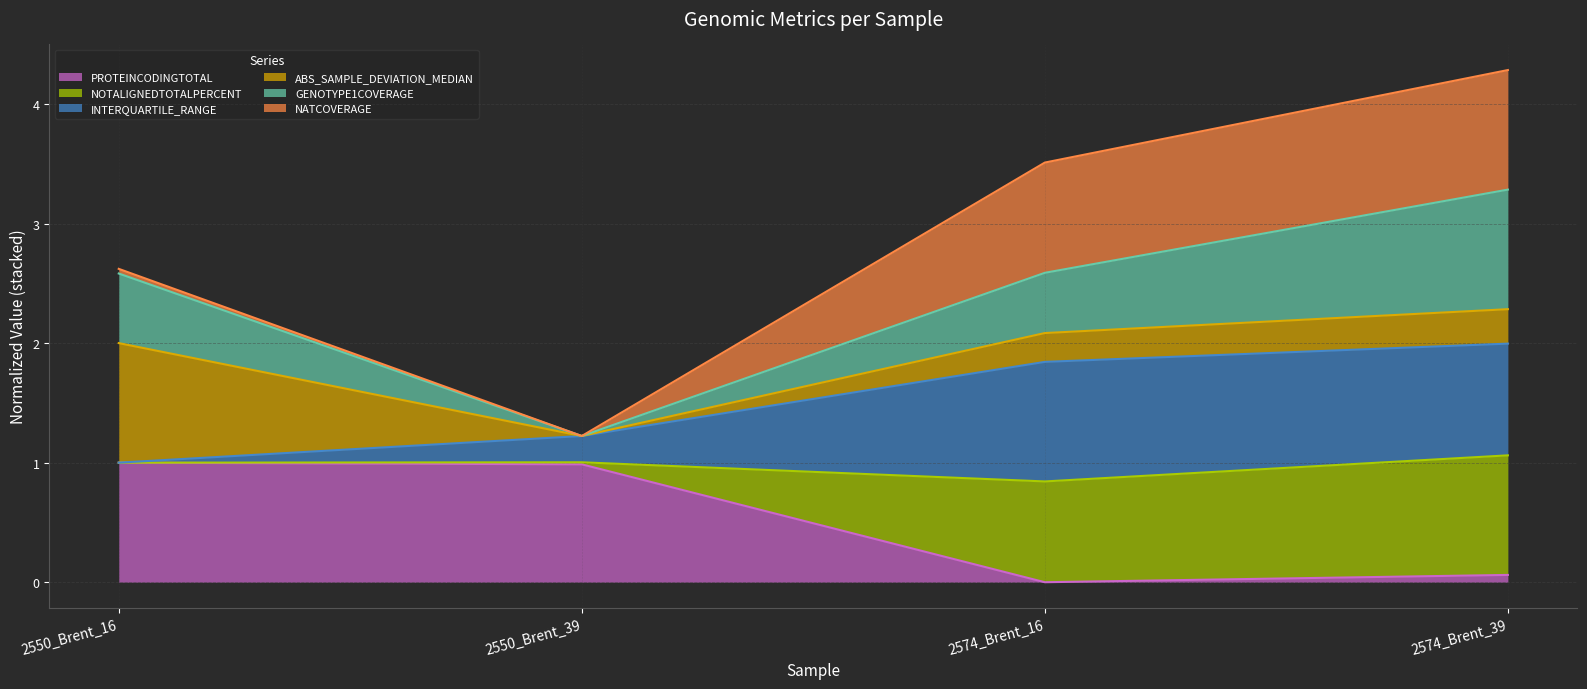

Between 2574_Brent_39 and 2550_Brent_39, which is larger?

2550_Brent_39